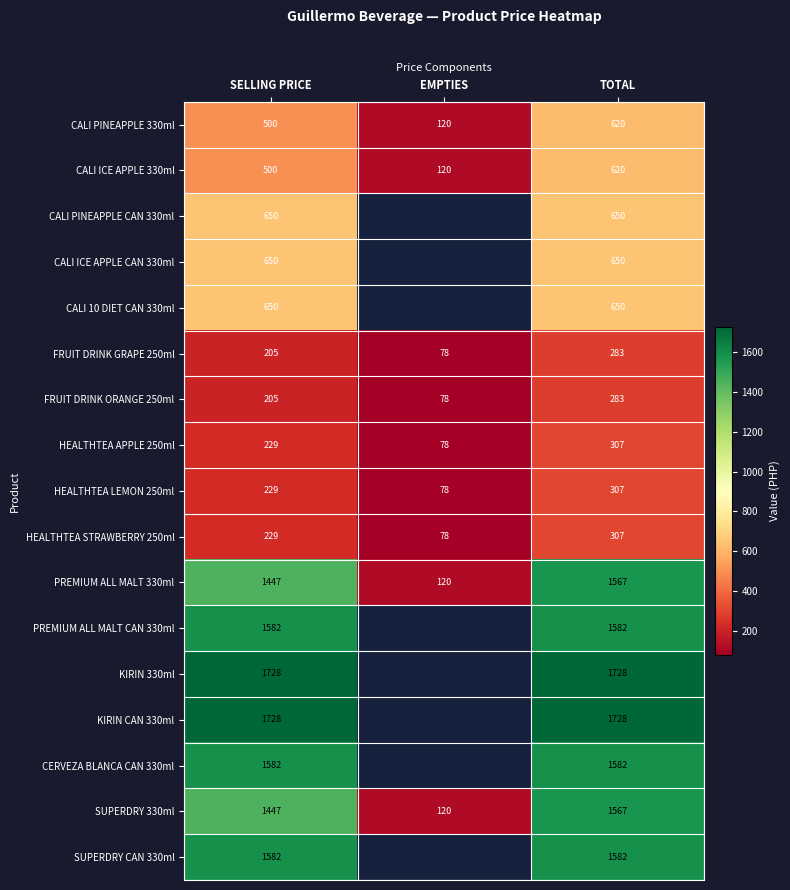

At how many categories does at least one series exceed 1379?

2